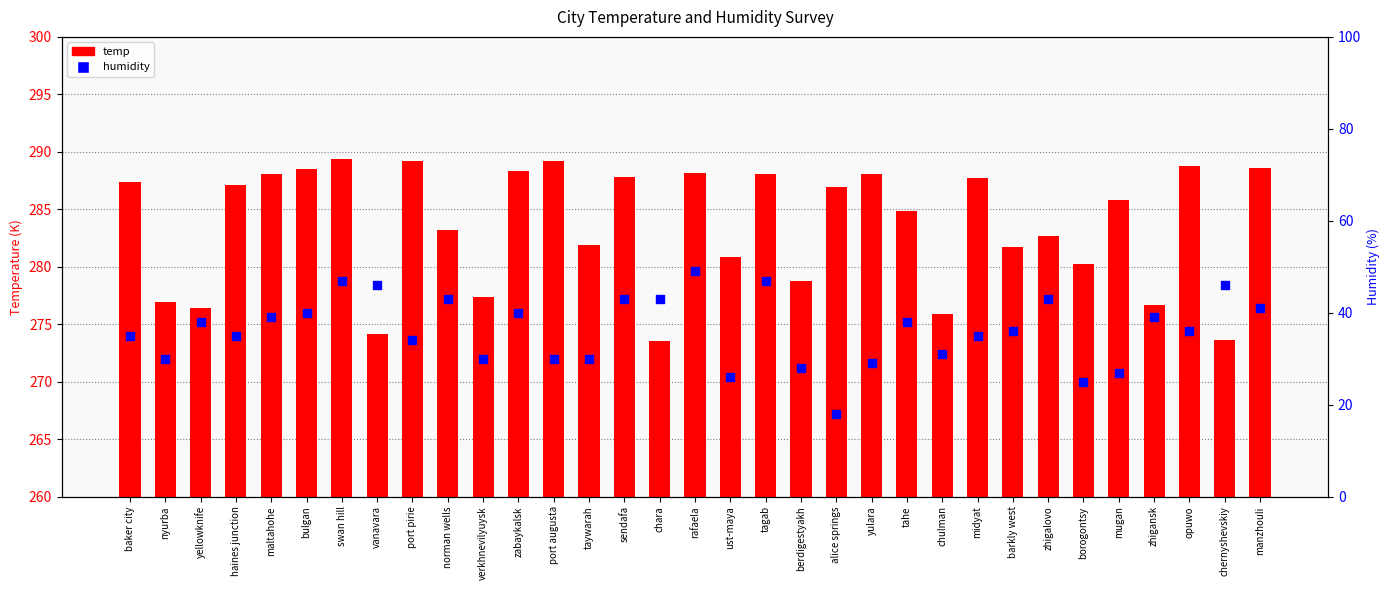

What are all the series names shown in the legend?

temp, humidity